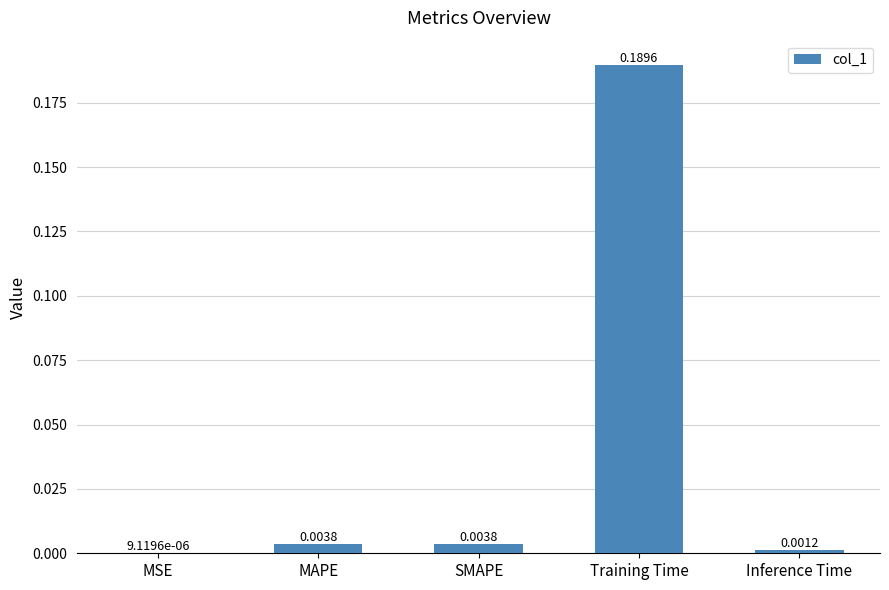

Which label corresponds to the largest value in the chart?

Training Time